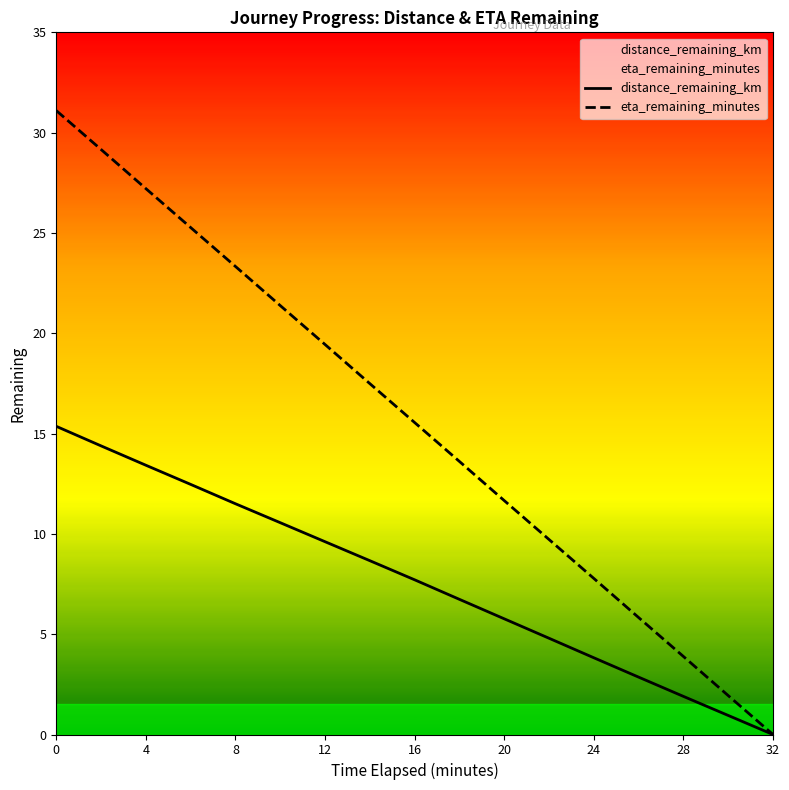

Which series has the largest total across all categories?

eta_remaining_minutes